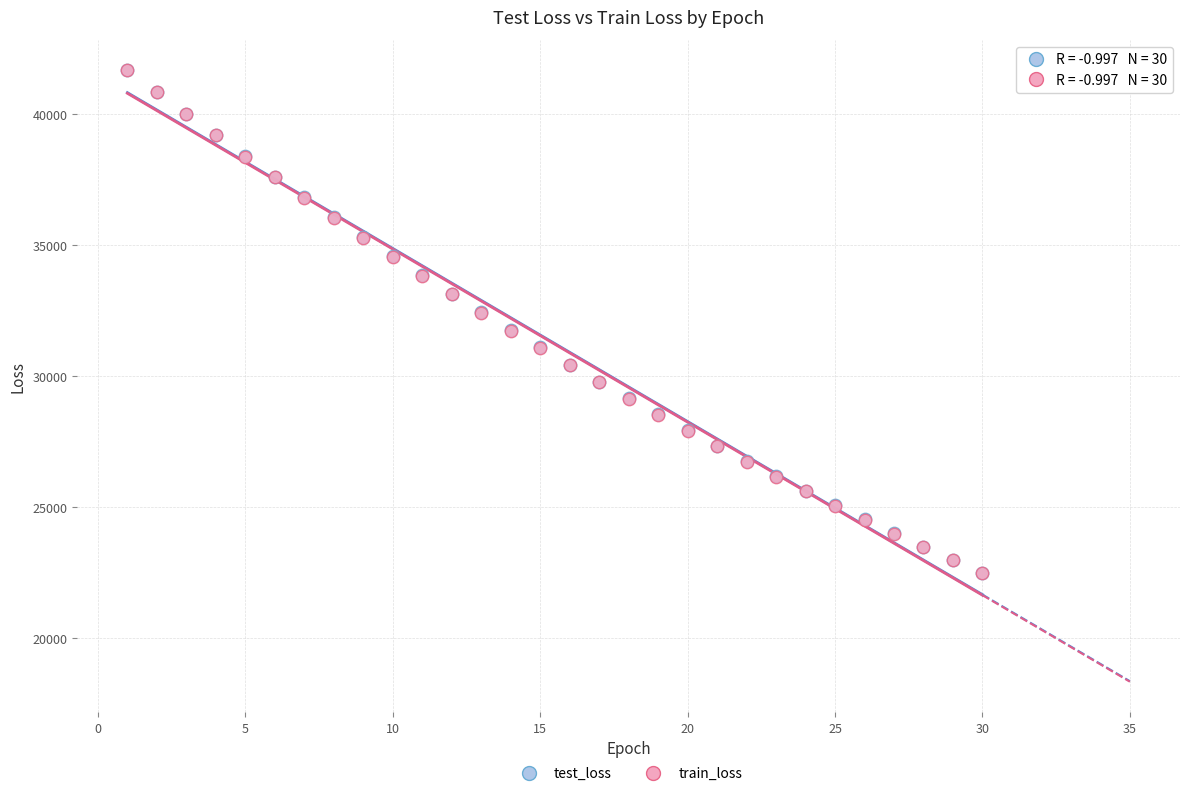

What are all the series names shown in the legend?

test_loss, train_loss